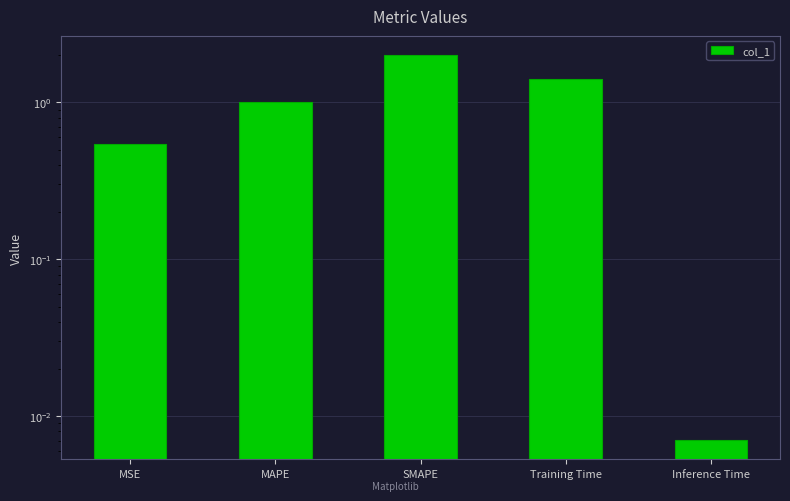

Reading left to right, extract all data points from this chart.

0.5	1.0	2.0	1.4	0.0